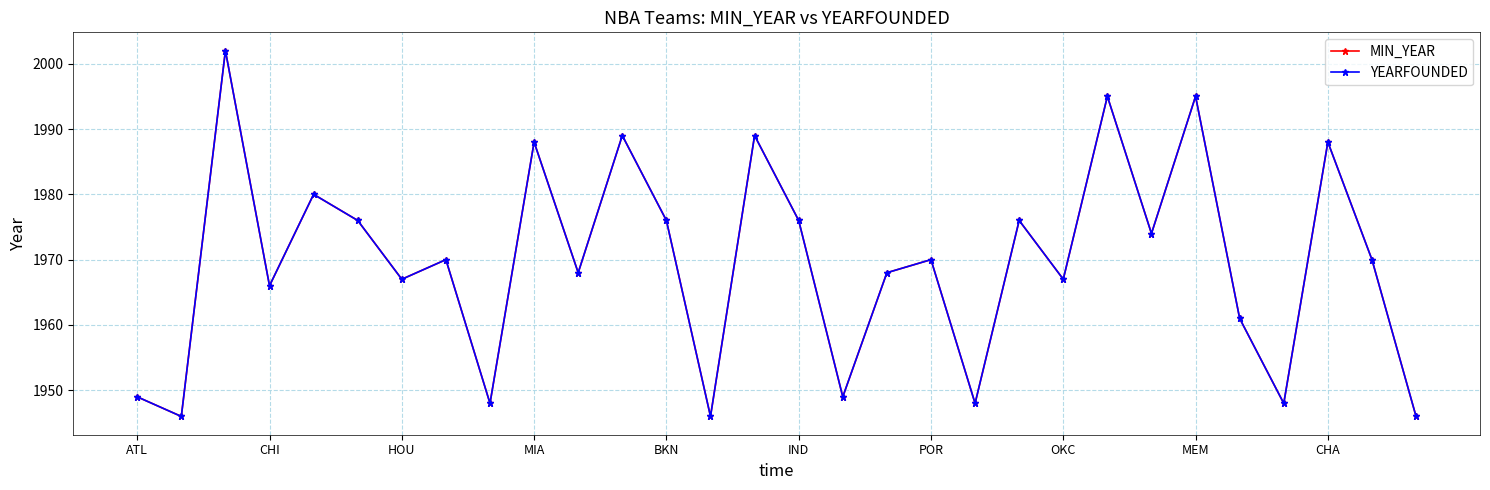

True or false: MIN_YEAR and YEARFOUNDED intersect in this chart.

False